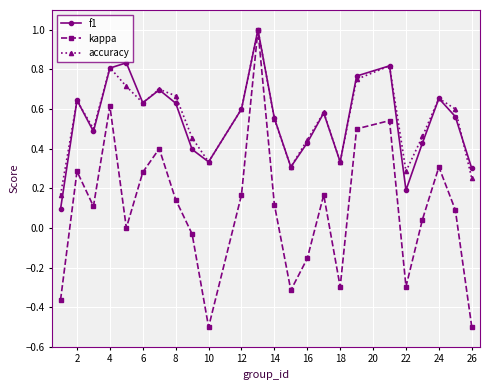

How many accuracy values are between 0 and 1?

24